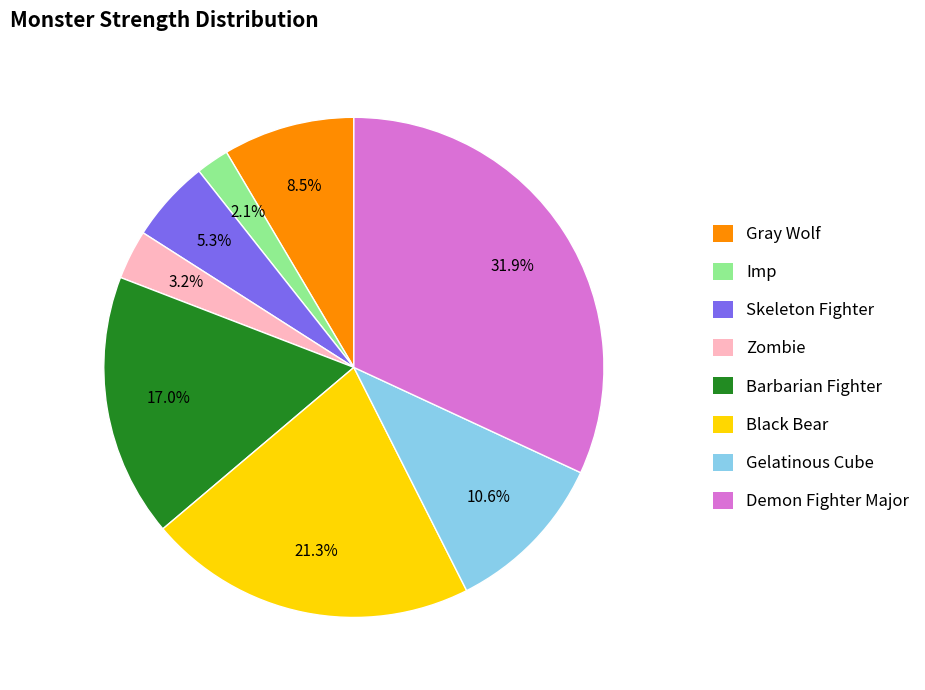

Does Barbarian Fighter represent more than half of the total?

No